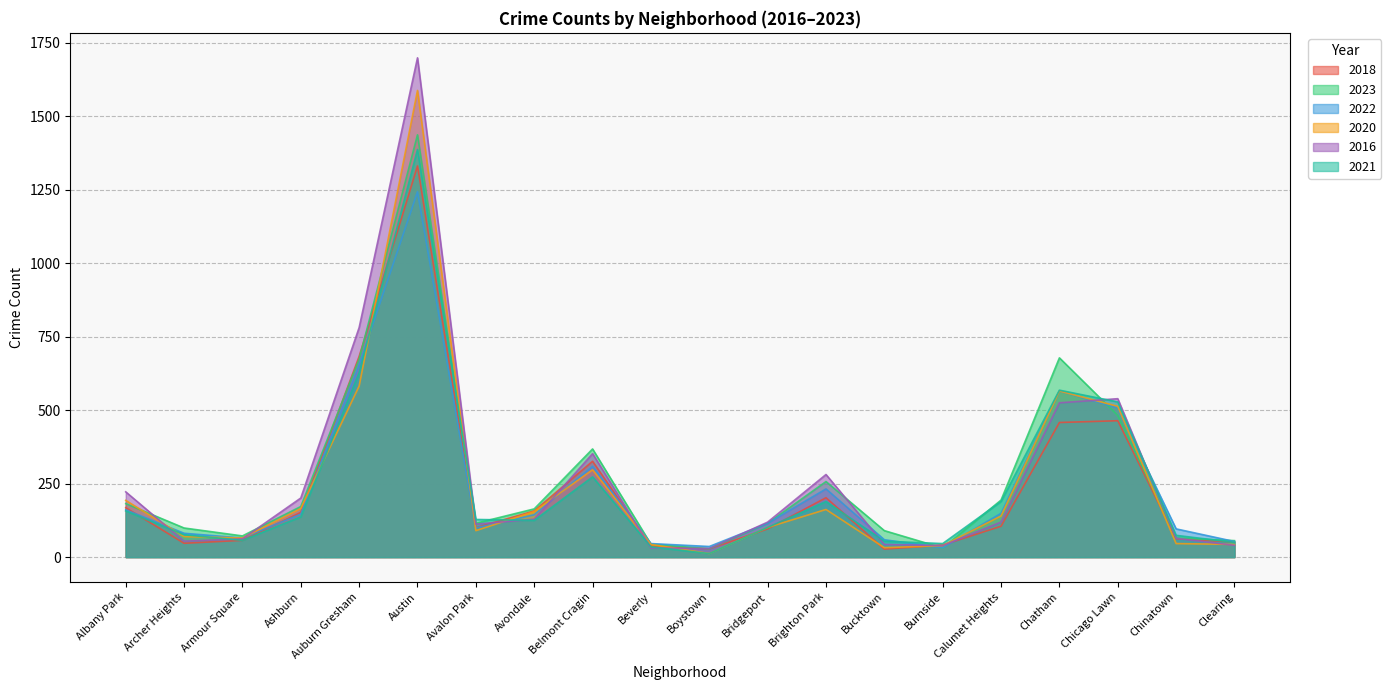

How many times do 2018 and 2021 cross each other?

7